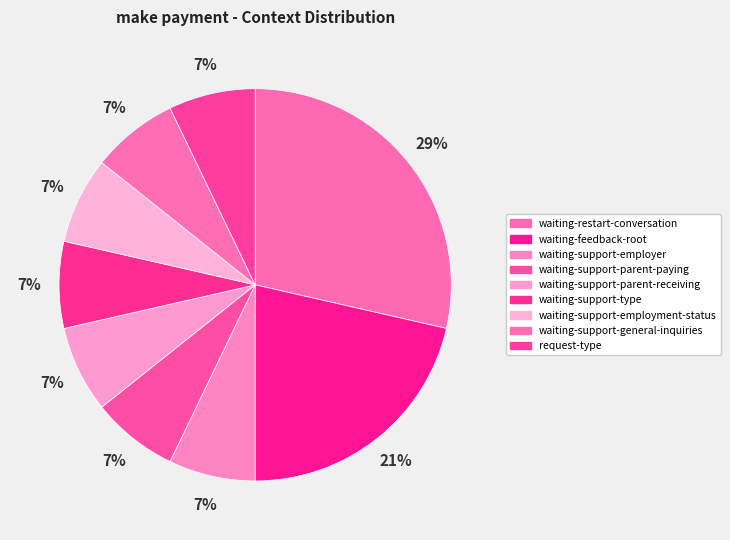

How many slices are in this pie chart?

9